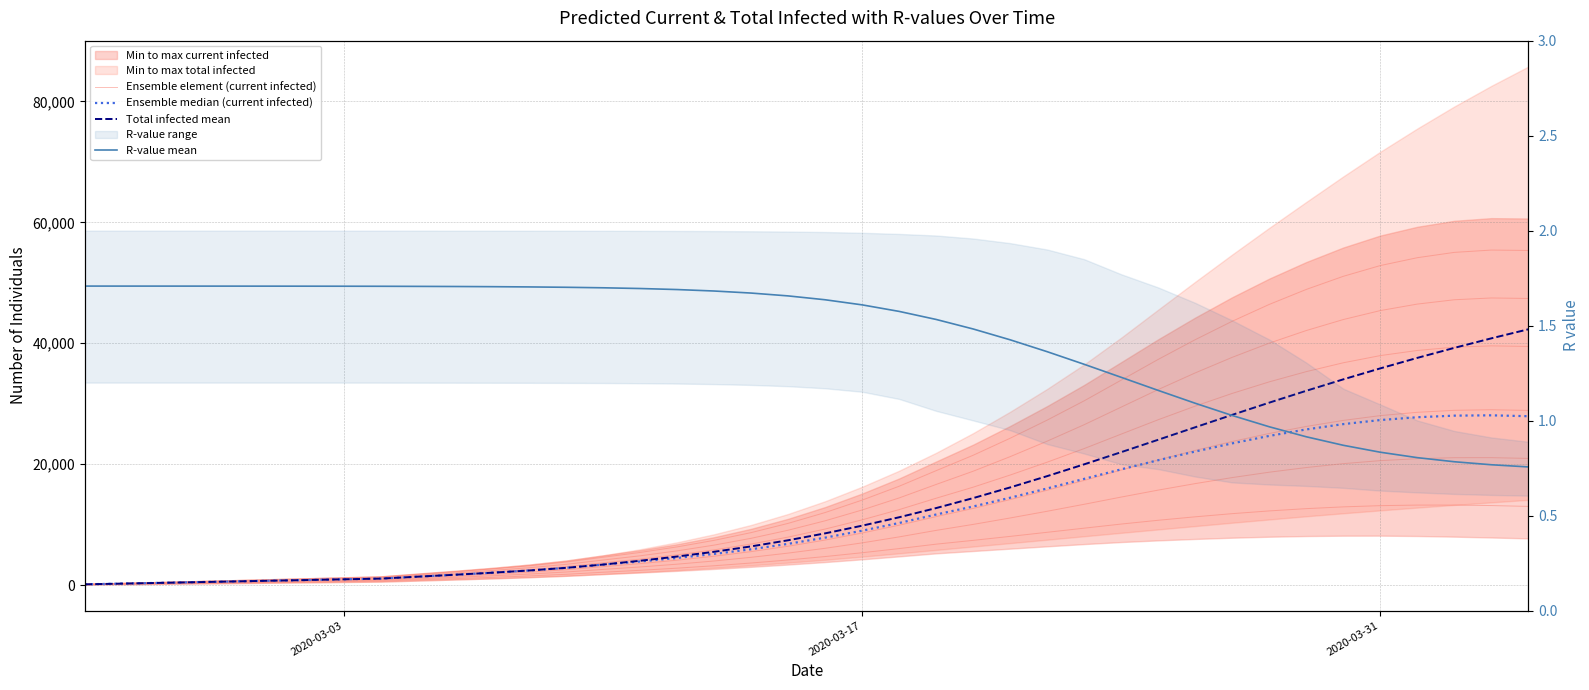

True or false: Ensemble element (current infected) and Ensemble median (current infected) cross at least once.

False